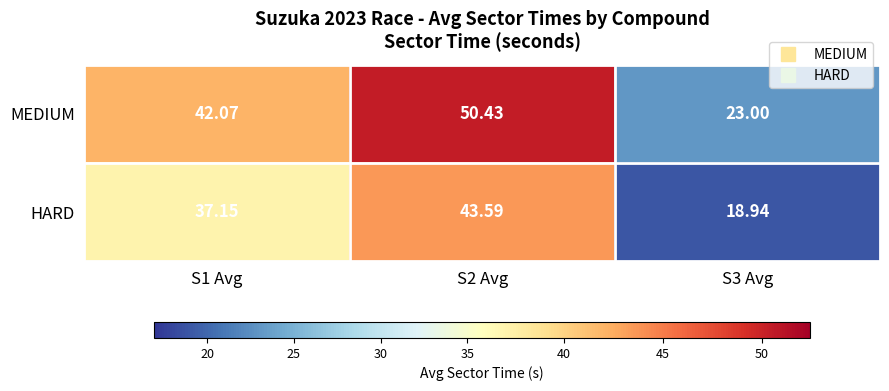

Which series has the widest spread of values?

MEDIUM